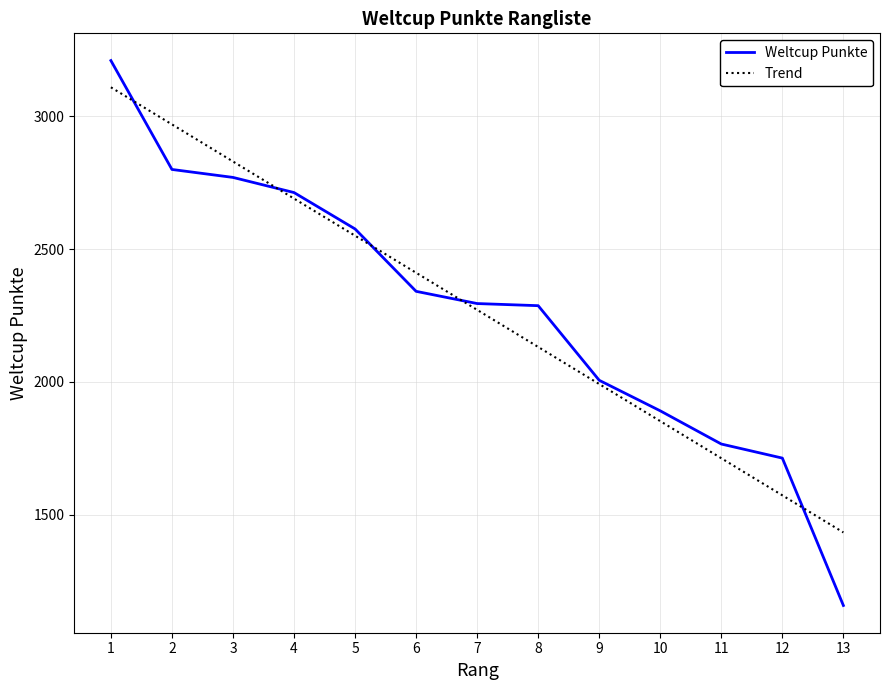

What is the total value across all series at 3?

5600.0